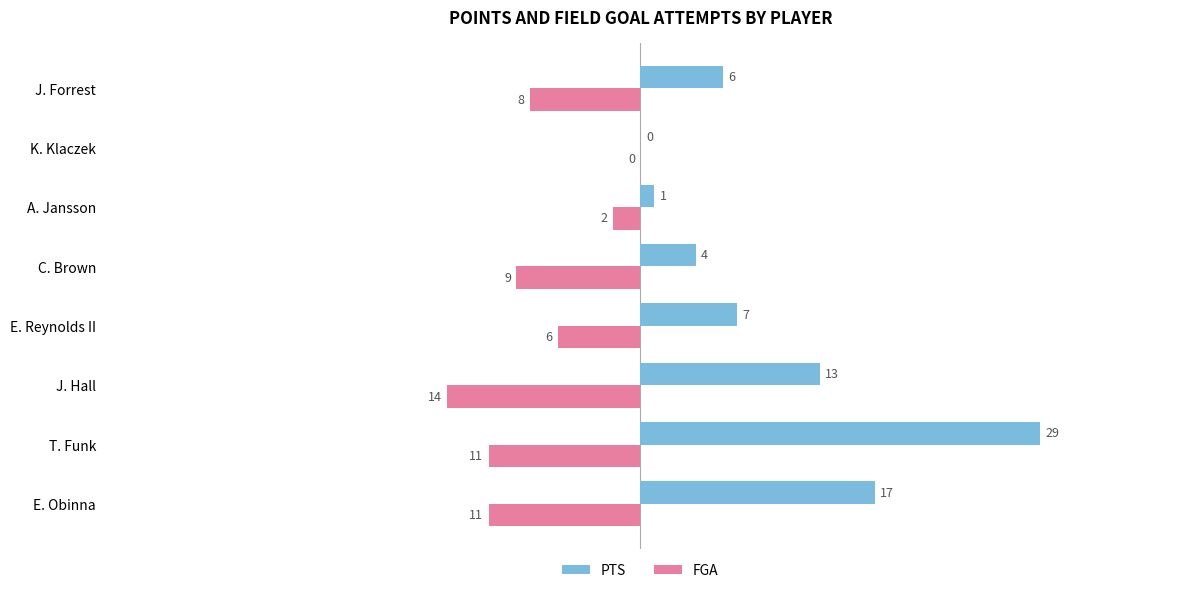

Which label corresponds to the largest value in the chart?

T. Funk